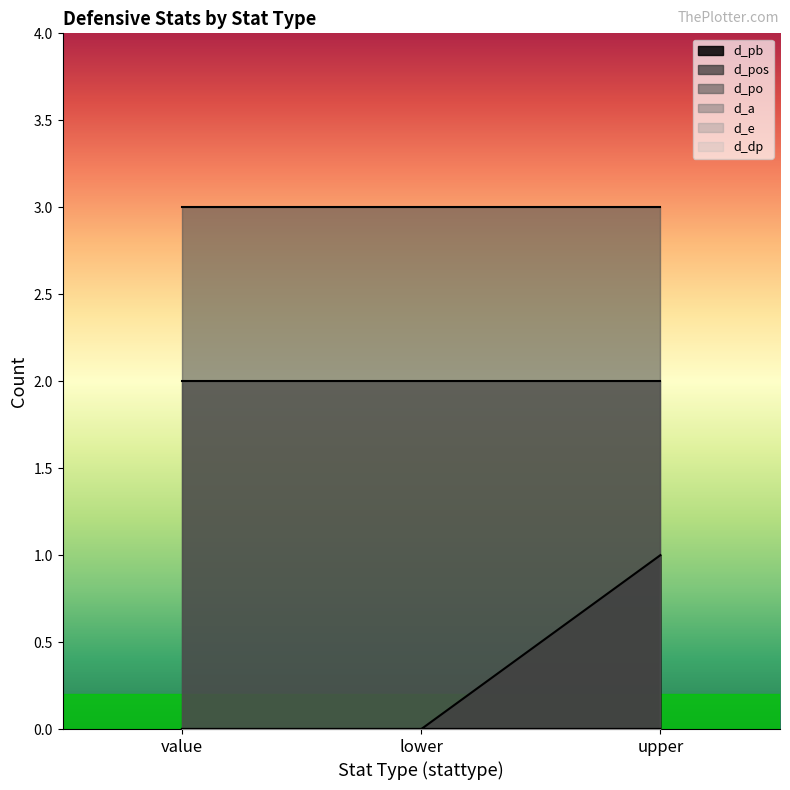

Reading left to right, extract all data points from this chart.

d_pb: 0	0	1
d_pos: 2	2	2
d_po: 3	3	3
d_a: 0	0	0
d_e: 0	0	0
d_dp: 0	0	0